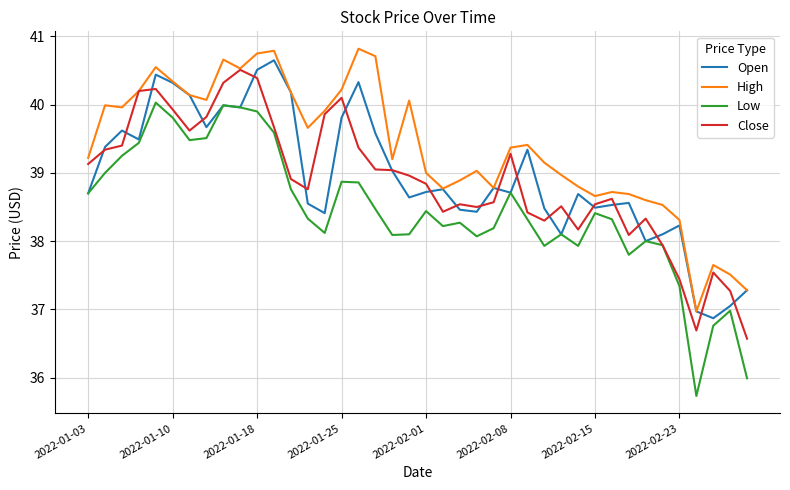

Does the chart have visible grid lines?

Yes